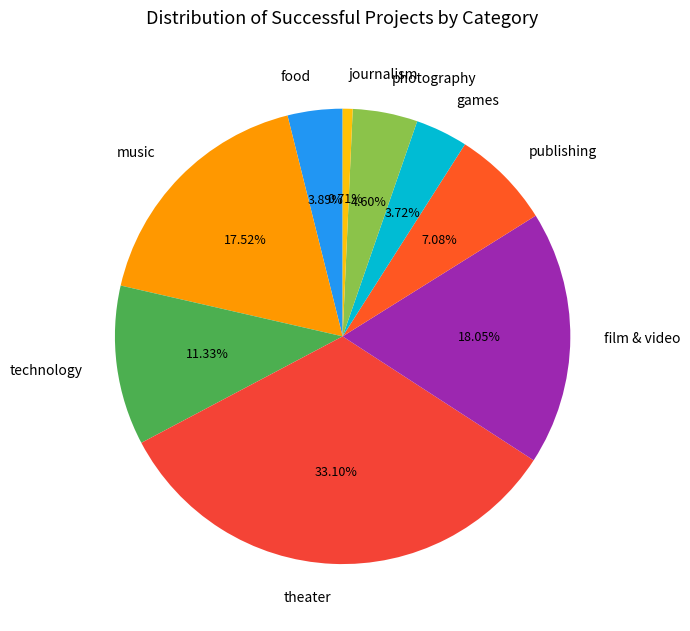

Count the number of slices in the pie.

9